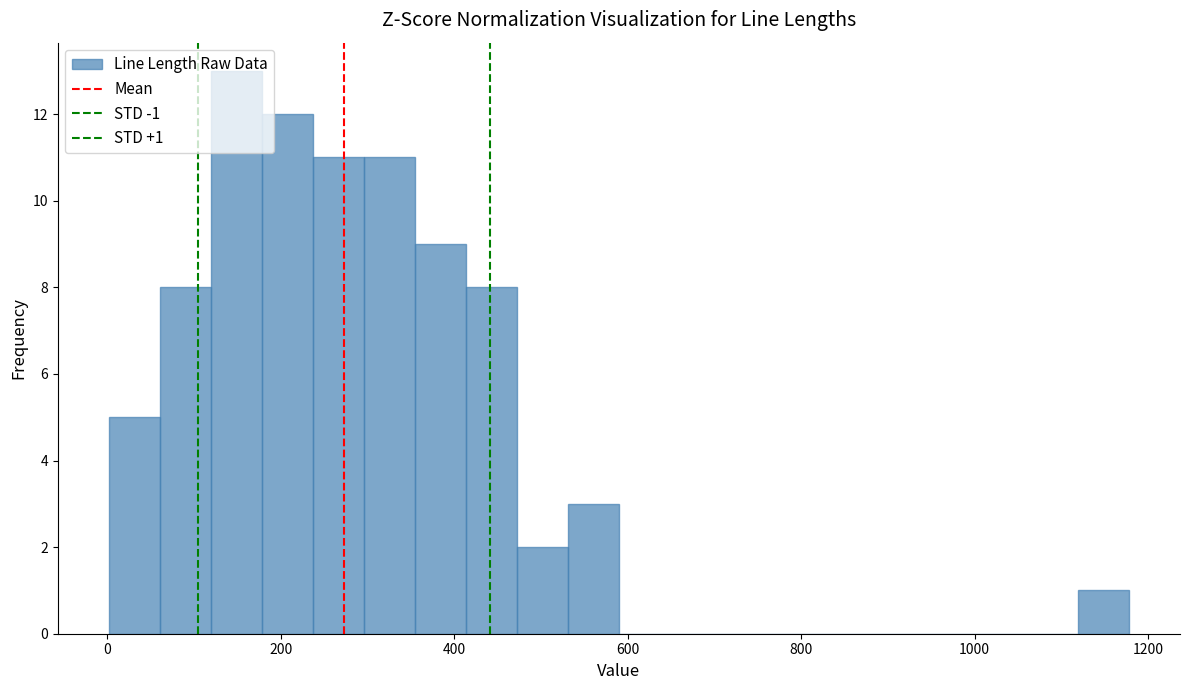

Read against the x-axis, roughly where is the centre of the tallest bar?

140